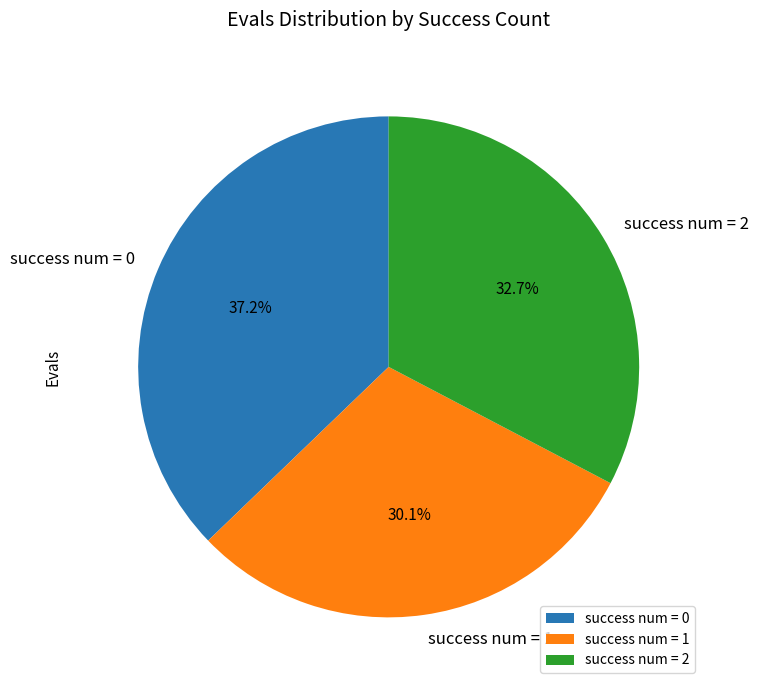

Count the number of slices in the pie.

3